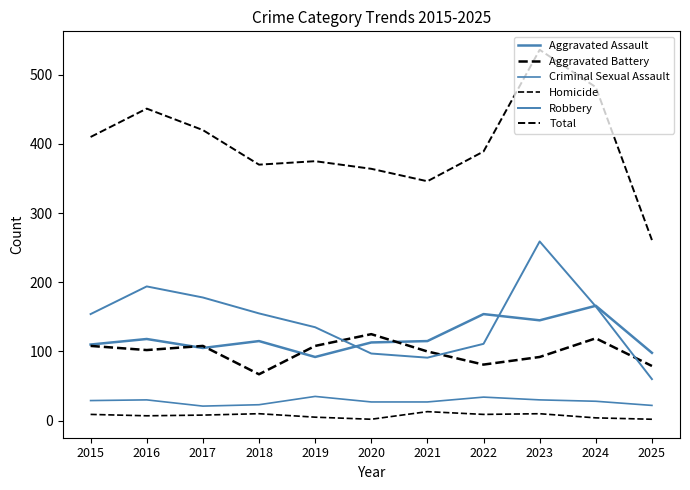

Is it true that Aggravated Battery equals 67 at 2018?

True